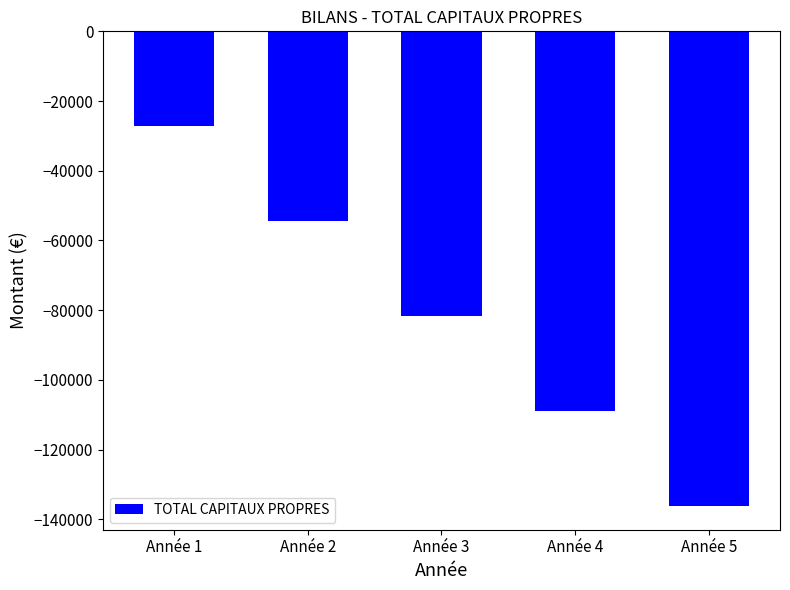

What is the value of the 3rd bar from the left?

-81722.7